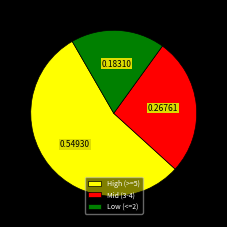

Which slice is the smallest?

Low (<=2)